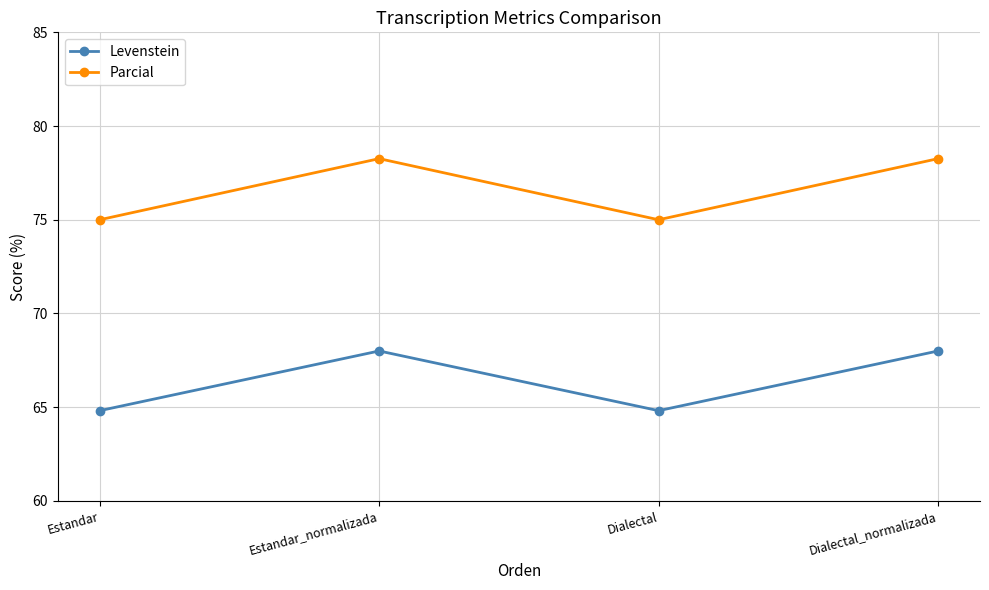

True or false: Parcial and Levenstein intersect in this chart.

False